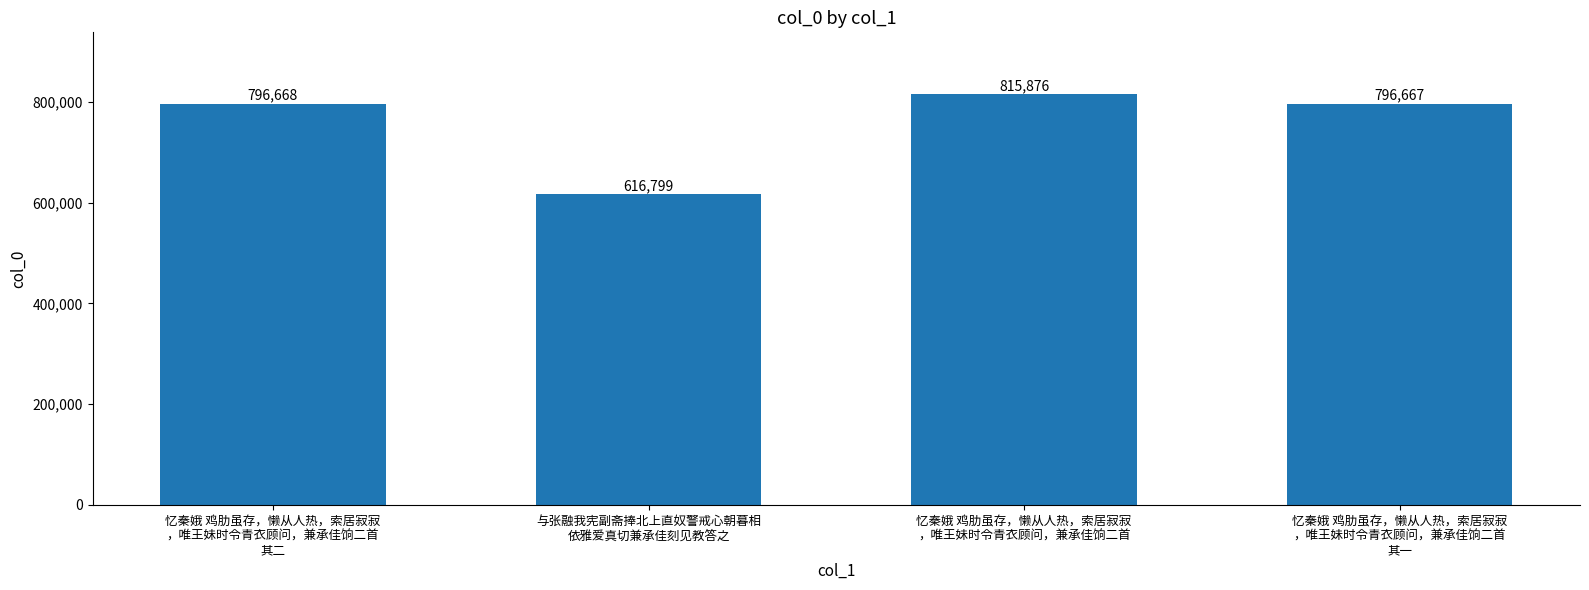

The chart shows a value of 616799 at 与张融我宪副斋捧北上直奴警戒心朝暮相
依雅爱真切兼承佳刻见教答之. True or false?

True